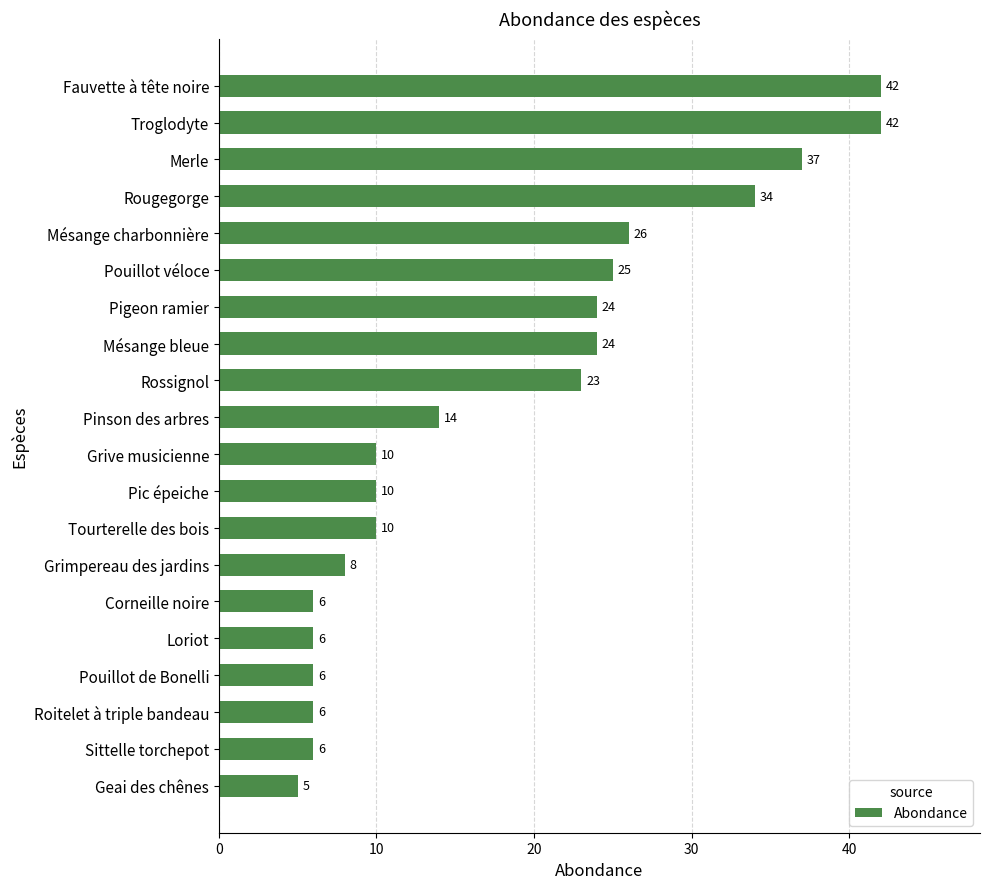

Which category has the lowest value across all series?

Geai des chênes